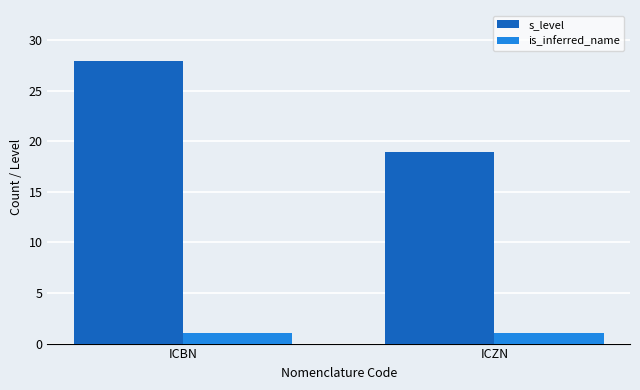

What is the spread (max minus min) of values at ICZN?

18